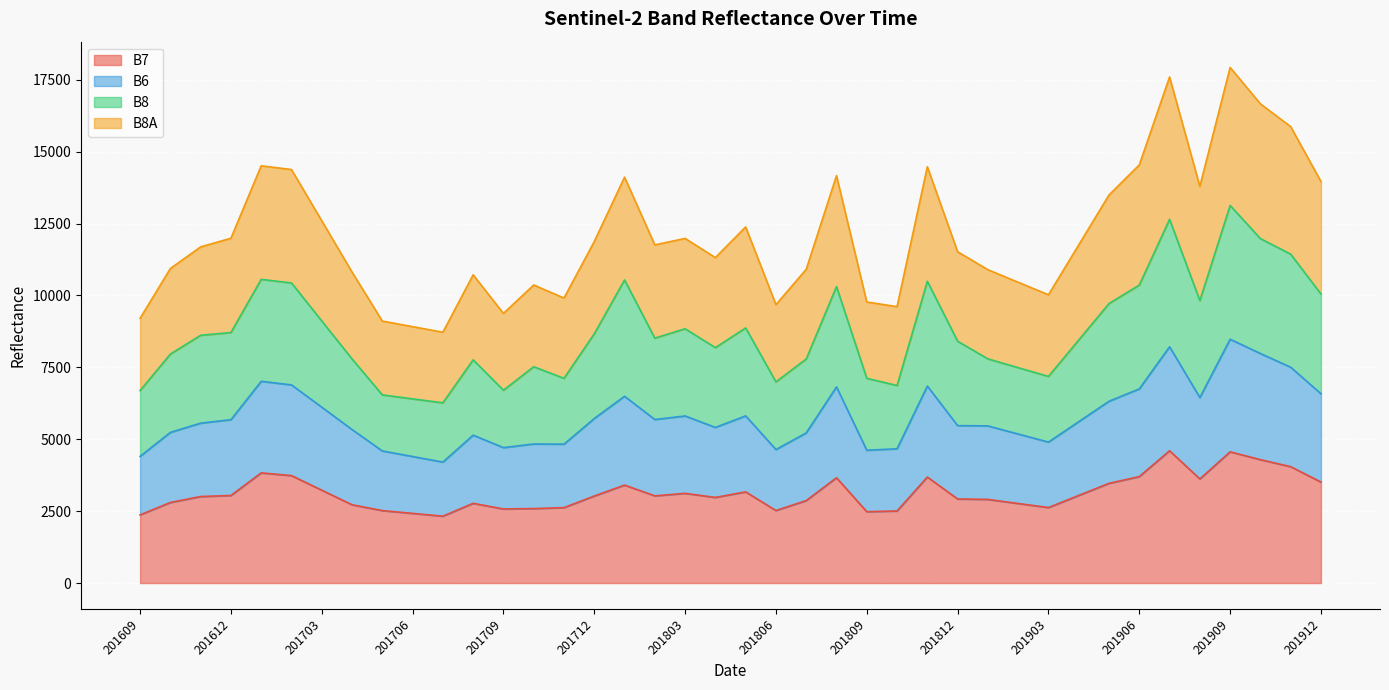

At which category is the sum across all series the highest?

201909